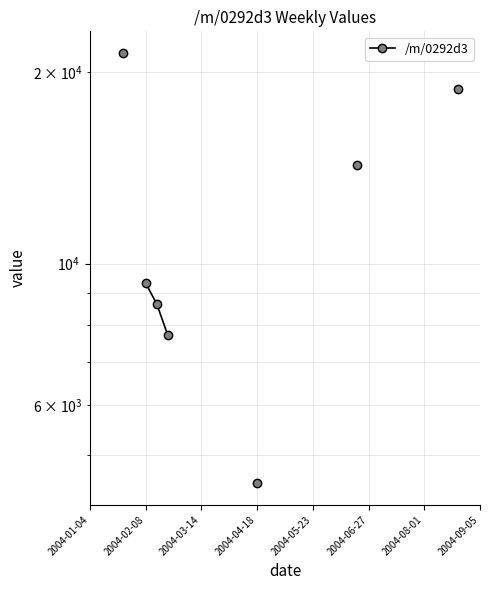

How many positive values are there?

7